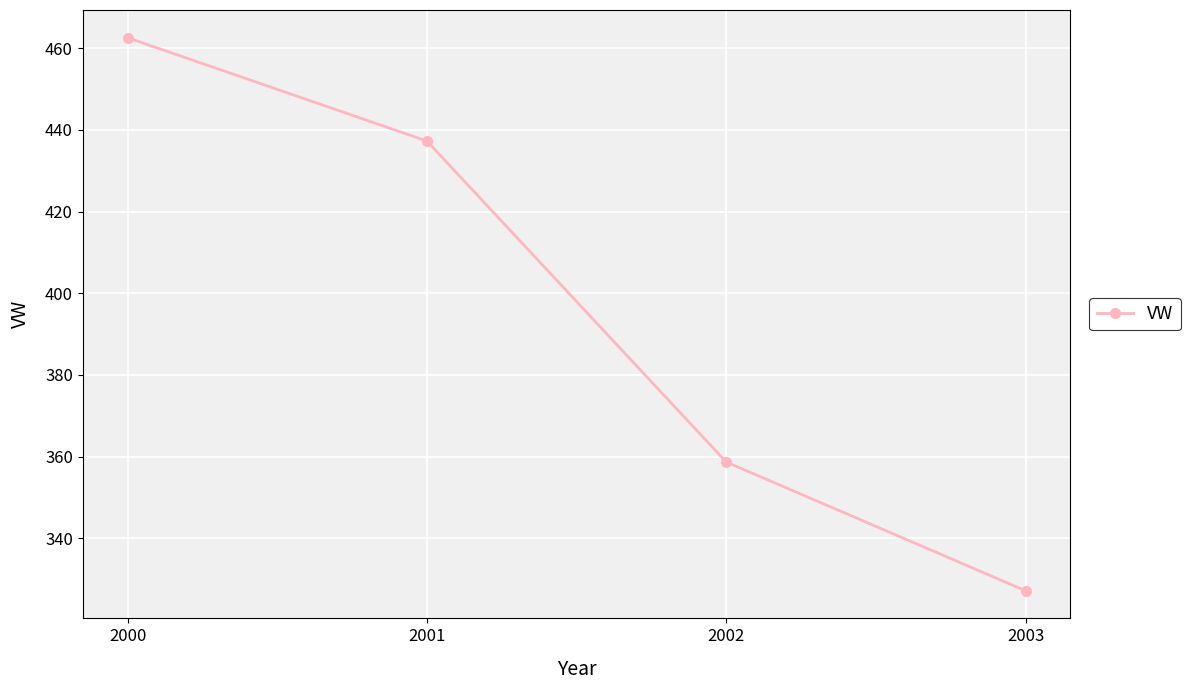

Which label corresponds to the largest value in the chart?

2000